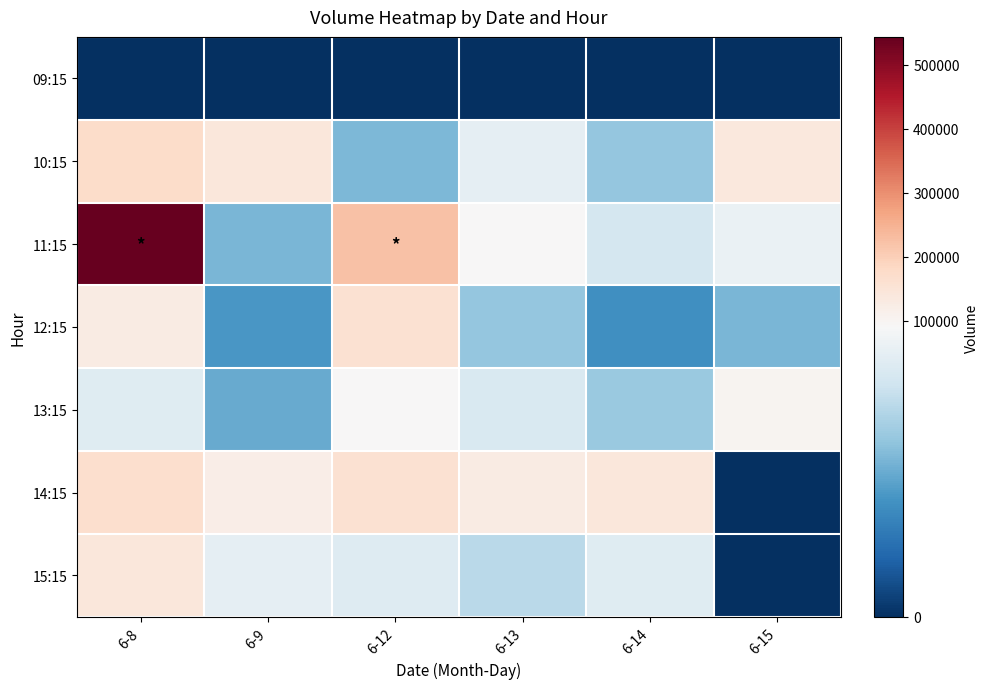

Reading right to left, transcribe all the data shown in this chart.

09:15: 6-15=0	6-14=0	6-13=0	6-12=0	6-9=0	6-8=0
10:15: 6-15=136725	6-14=55155	6-13=81996	6-12=49413	6-9=140349	6-8=173388
11:15: 6-15=84598	6-14=74698	6-13=93534	6-12=222944	6-9=48698	6-8=543877
12:15: 6-15=48880	6-14=34870	6-13=55153	6-12=161122	6-9=37579	6-8=126933
13:15: 6-15=101501	6-14=57014	6-13=76298	6-12=93611	6-9=44522	6-8=79426
14:15: 6-15=0	6-14=141525	6-13=127875	6-12=160907	6-9=120251	6-8=167876
15:15: 6-15=0	6-14=79180	6-13=66003	6-12=78958	6-9=82110	6-8=143272